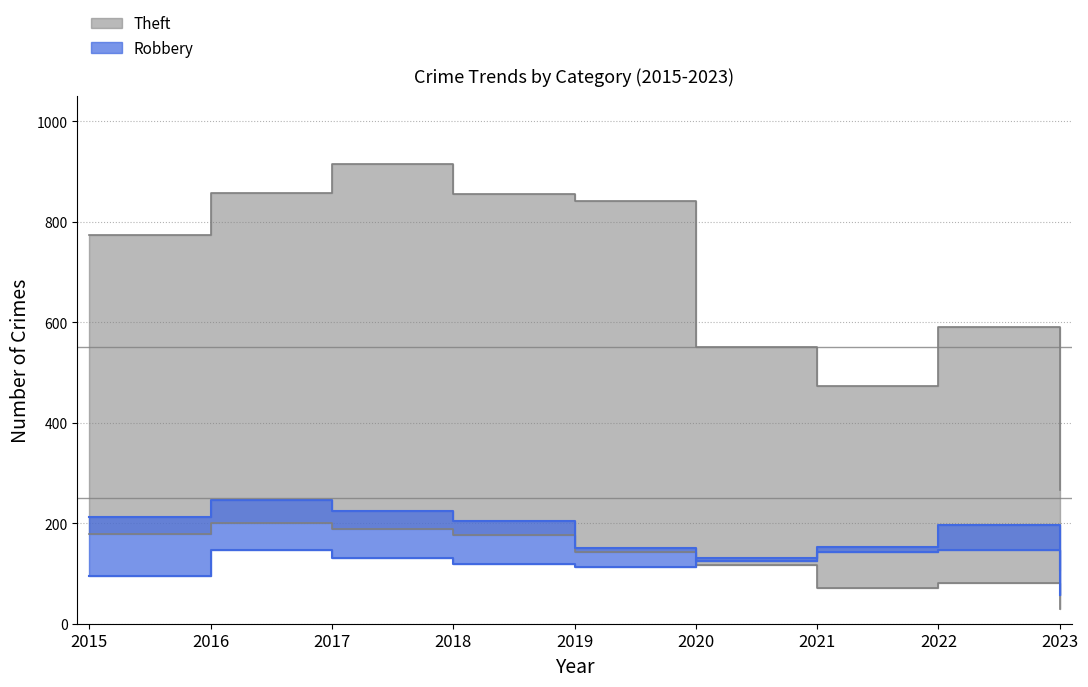

What is the sum of the Theft values at 2019 and 2023?

1107